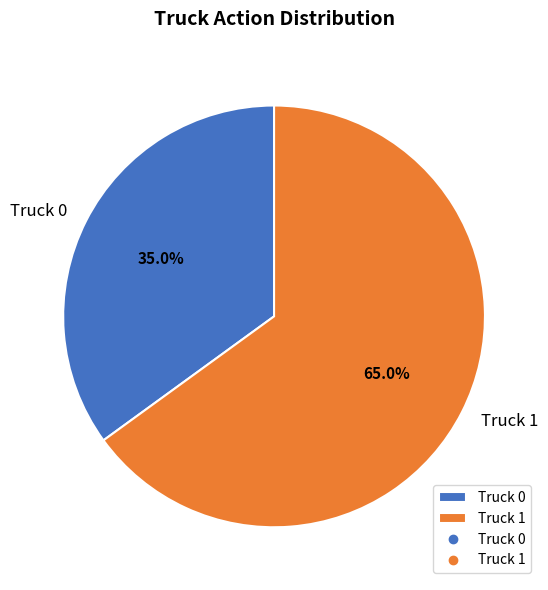

Does Truck 0 represent more than half of the total?

No